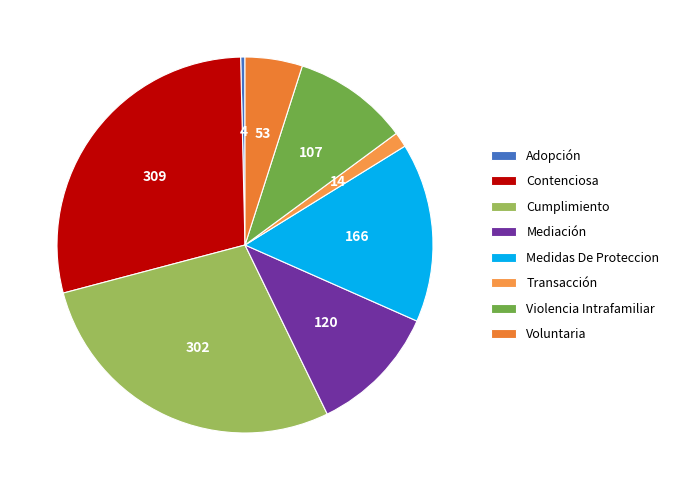

Which category has the biggest portion of the pie?

Contenciosa